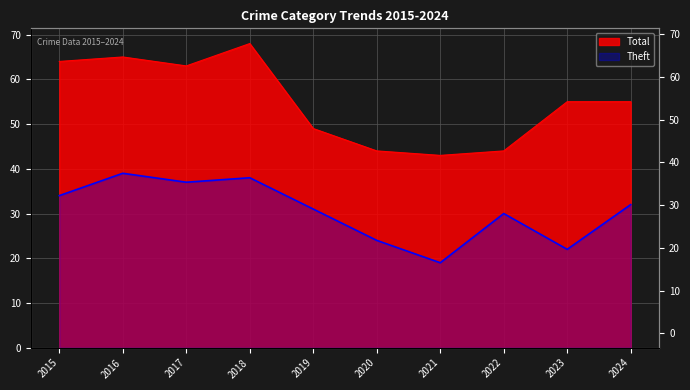

What are all the series names shown in the legend?

Theft, Total